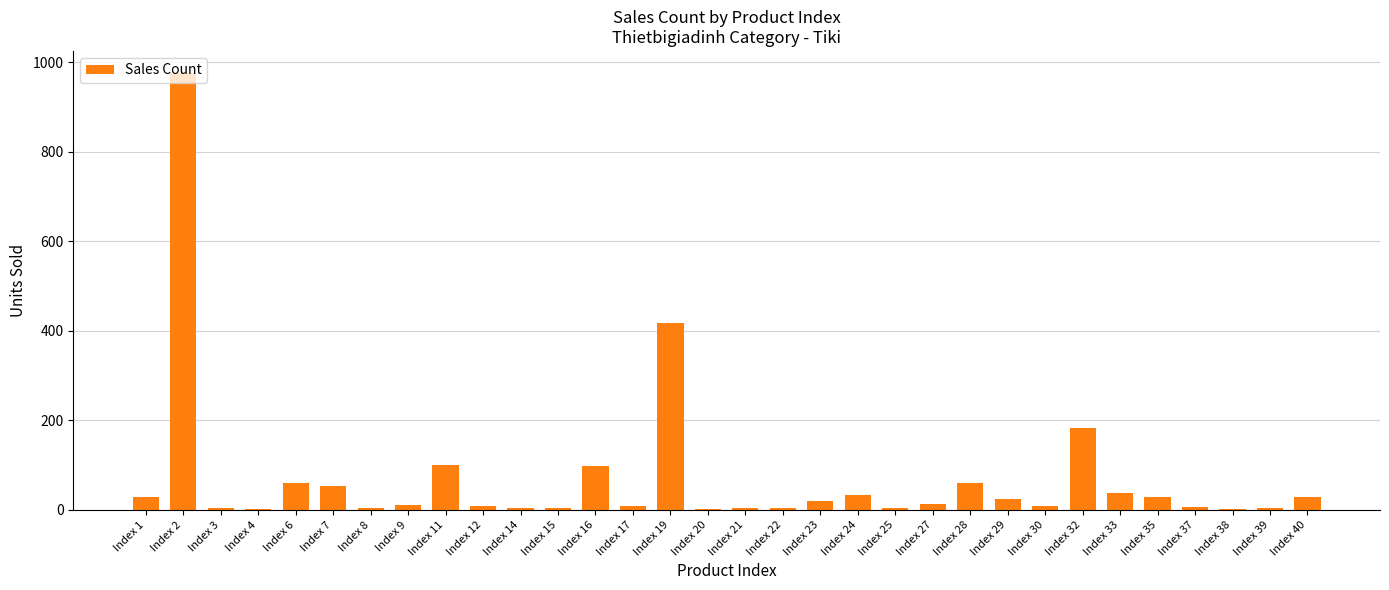

At which label is the value closest to 489?

Index 19